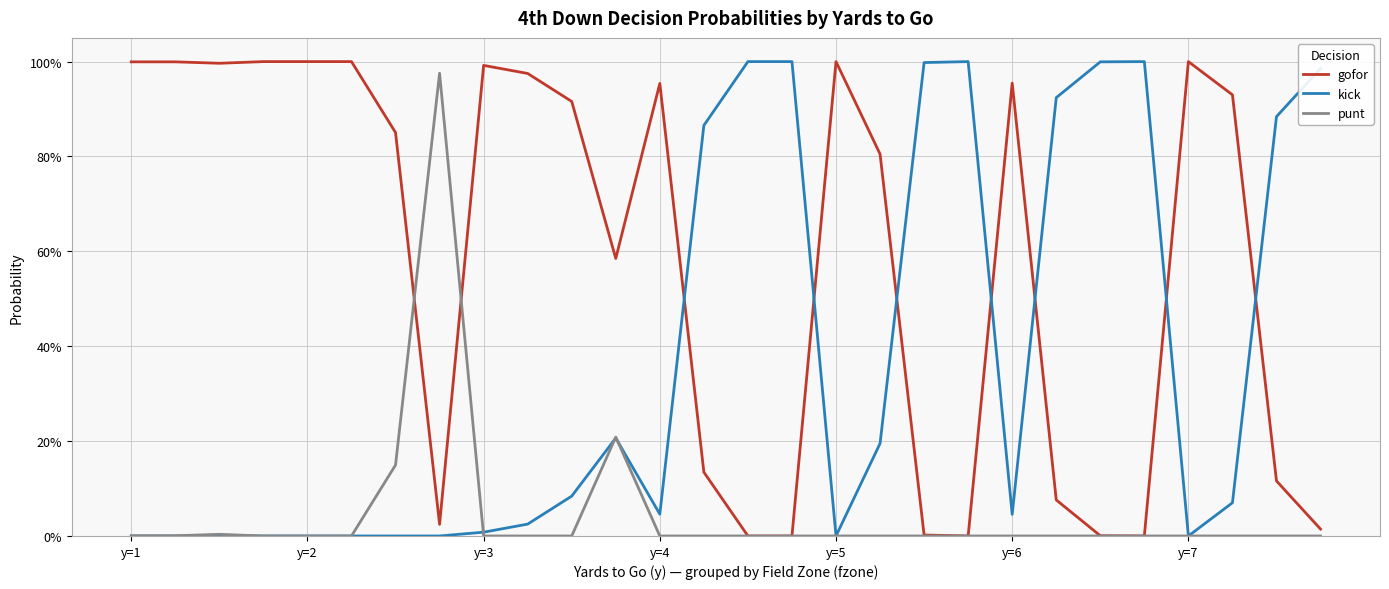

Does the chart display data point markers on the line(s)?

No